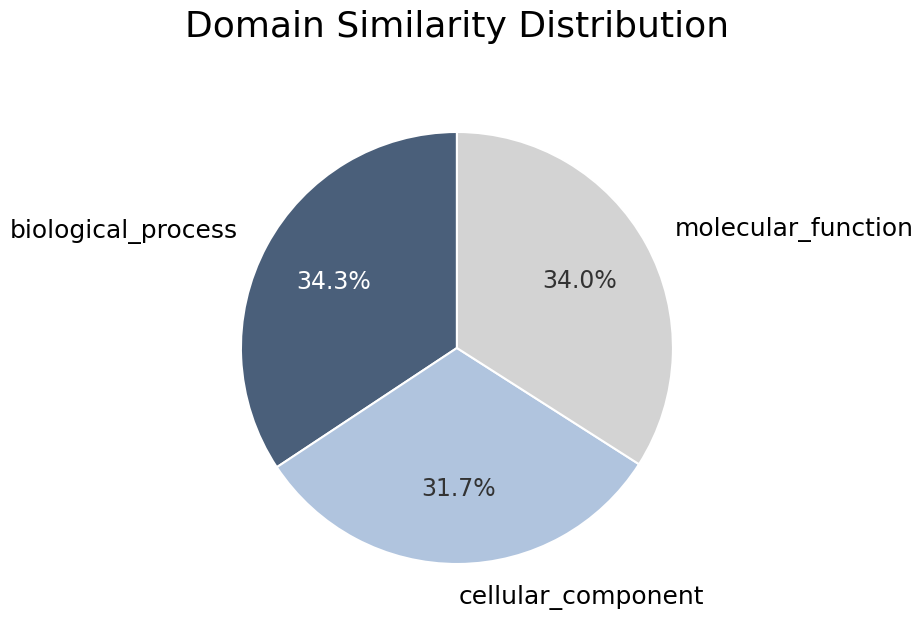

Combined, what portion of the pie is molecular_function and cellular_component?

65.7%